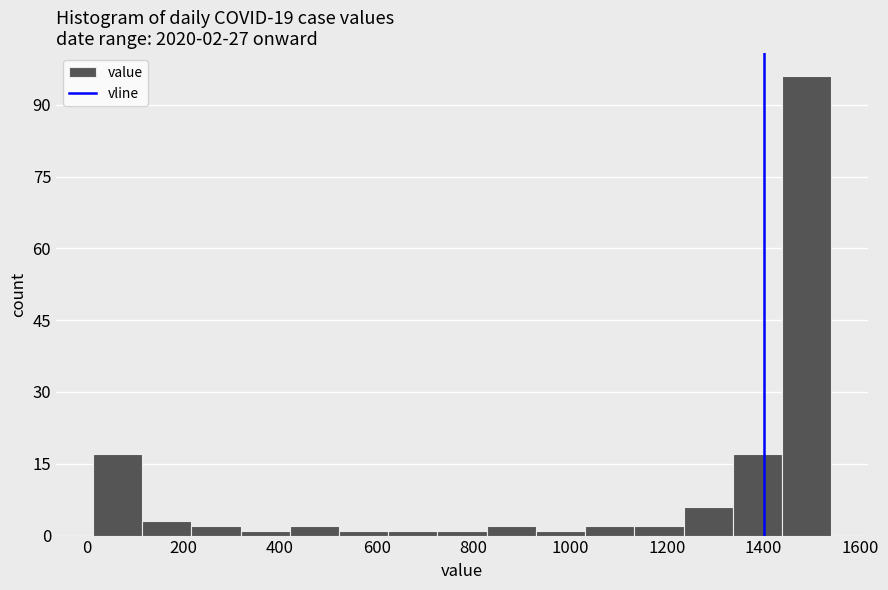

Over which range of the x-axis is the bar tallest?

1440 to 1540